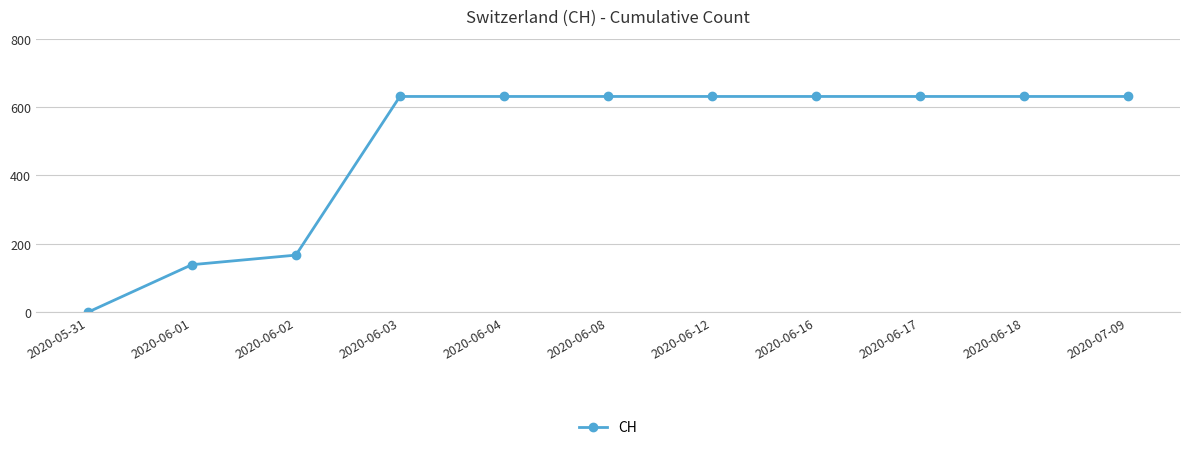

What is the sum of the values at 2020-06-02 and 2020-06-18?

798